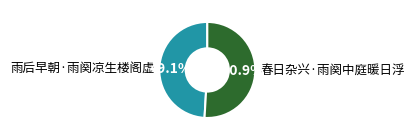

True or false: 春日杂兴·雨阕中庭暖日浮 accounts for 66% of the total.

False